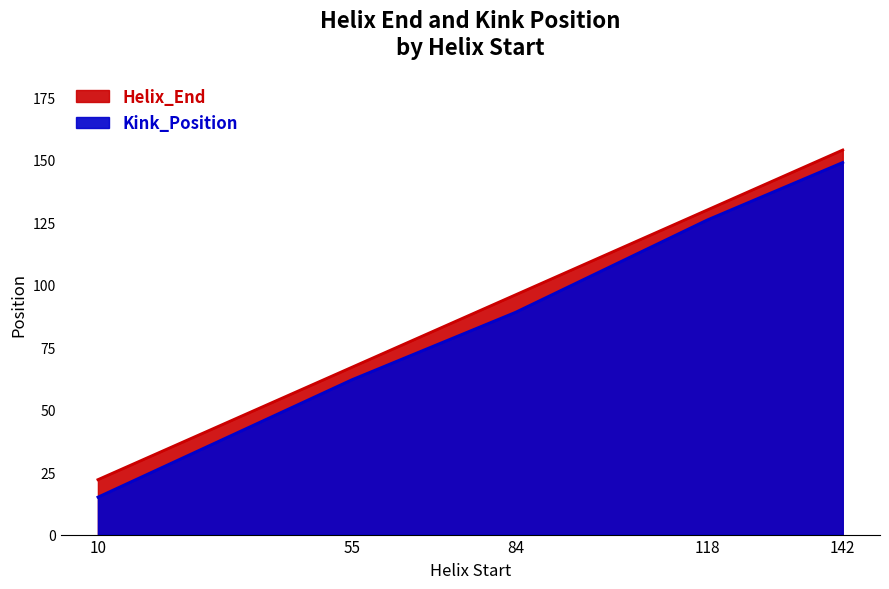

What is the minimum value shown in the chart?

15